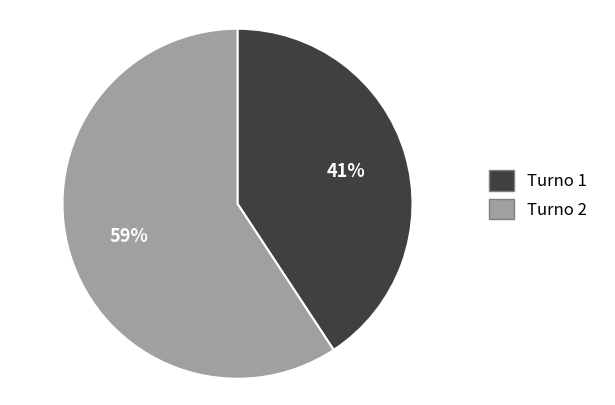

Rank the categories by value from lowest to highest.

Turno 1, Turno 2